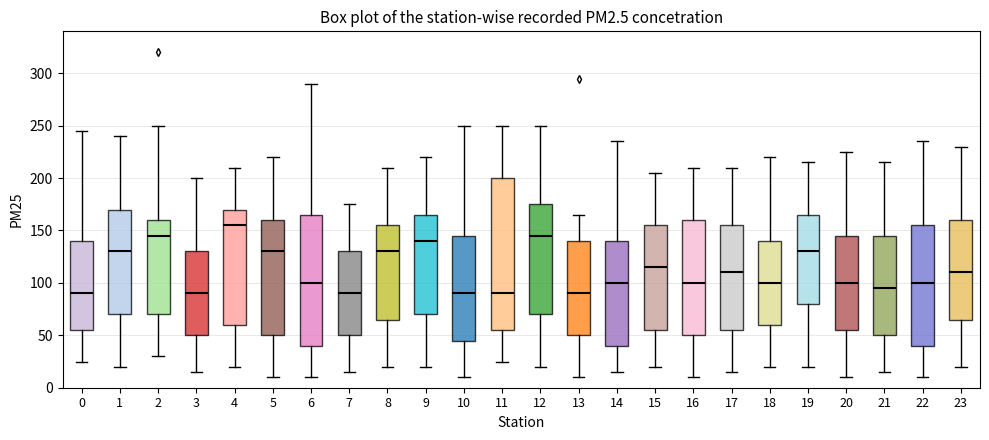

Which box is the tallest, from its lower edge to its upper edge?

11